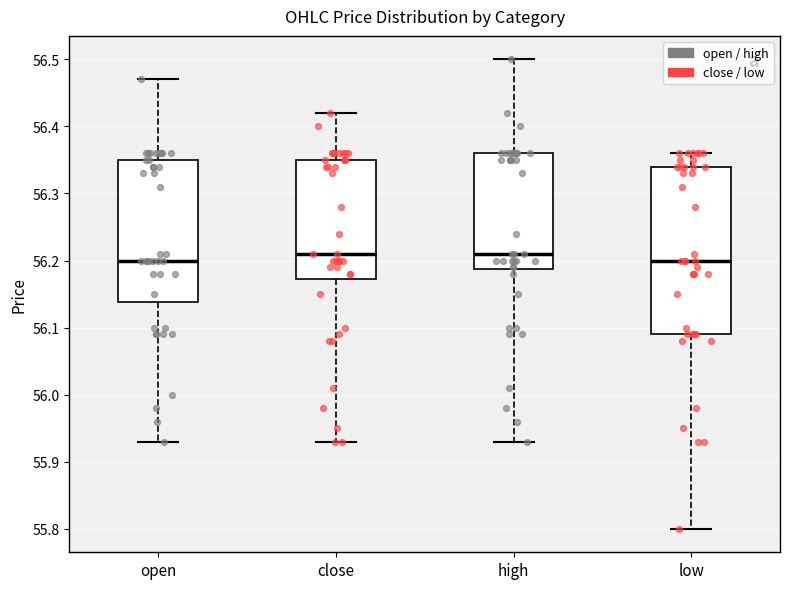

Reading left to right, transcribe this box plot: for each box, give where its median line is, the range the box spans, and where its two whiskers end, as read against the y-axis. The values are not printed on the chart, so give them approximately, as read against the axis.

open: median 56.20, box 56.14 to 56.35, whiskers 55.93 to 56.47
close: median 56.21, box 56.17 to 56.35, whiskers 55.93 to 56.42
high: median 56.21, box 56.19 to 56.36, whiskers 55.93 to 56.50
low: median 56.20, box 56.09 to 56.34, whiskers 55.80 to 56.36